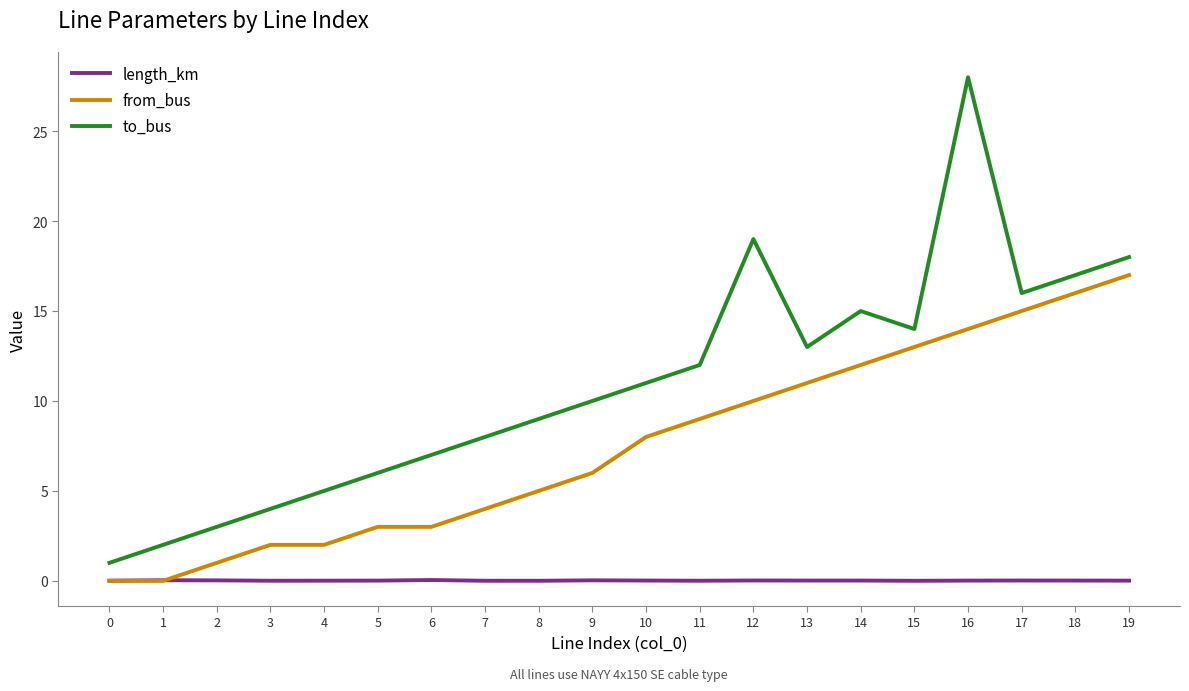

Which series ends up on top after the final intersection of length_km and from_bus?

from_bus